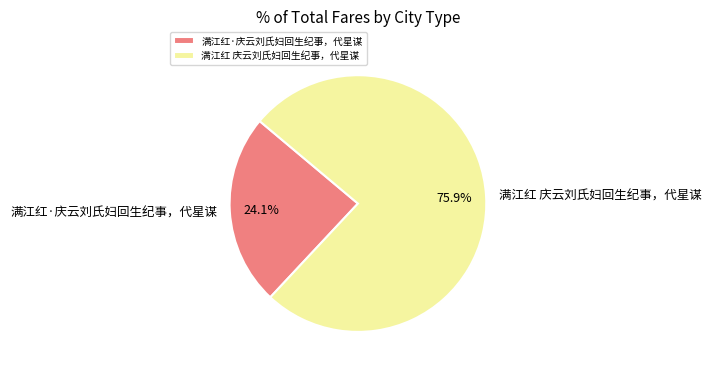

Do 满江红 庆云刘氏妇回生纪事，代星谋 and 满江红·庆云刘氏妇回生纪事，代星谋 together represent more than half of the pie?

Yes